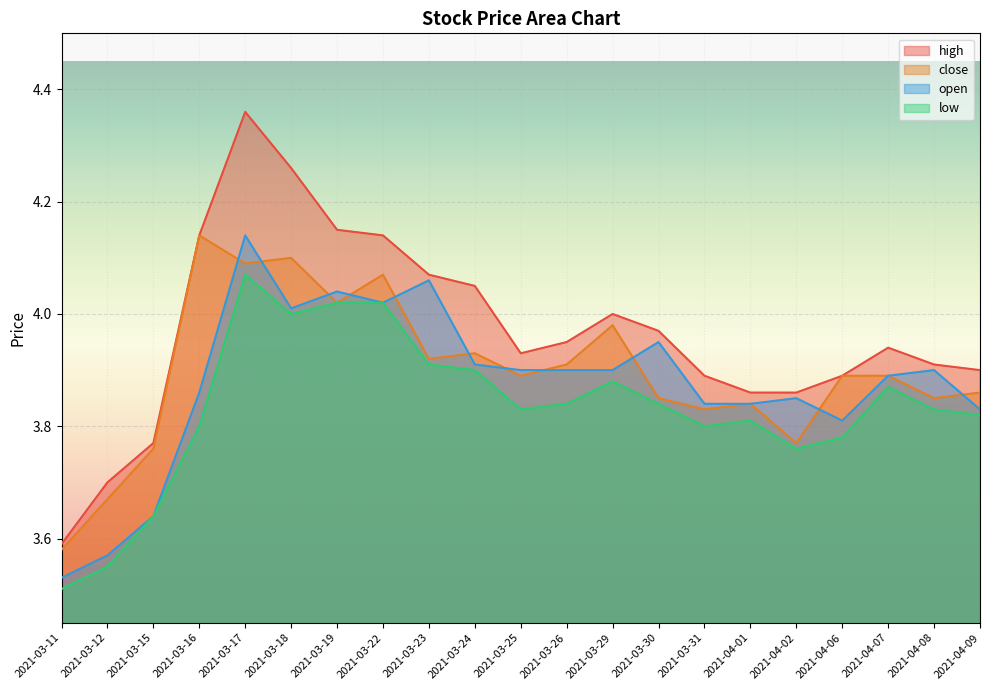

What is the difference between the second highest and minimum values in the open series?

0.5